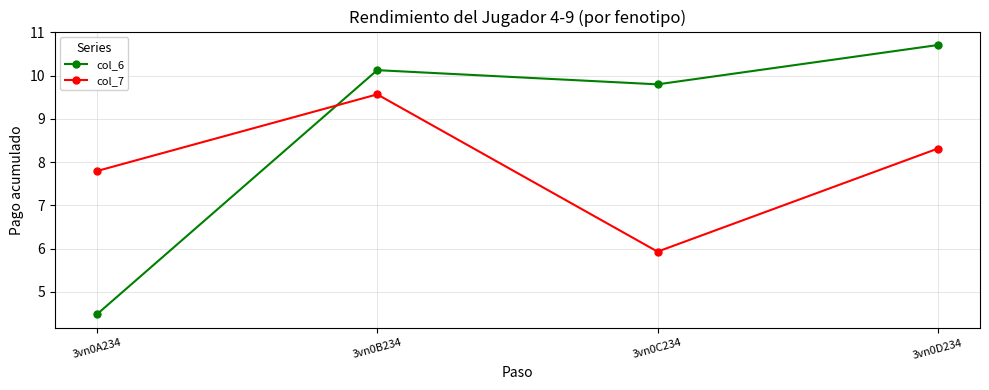

At how many categories does at least one series exceed 4?

4